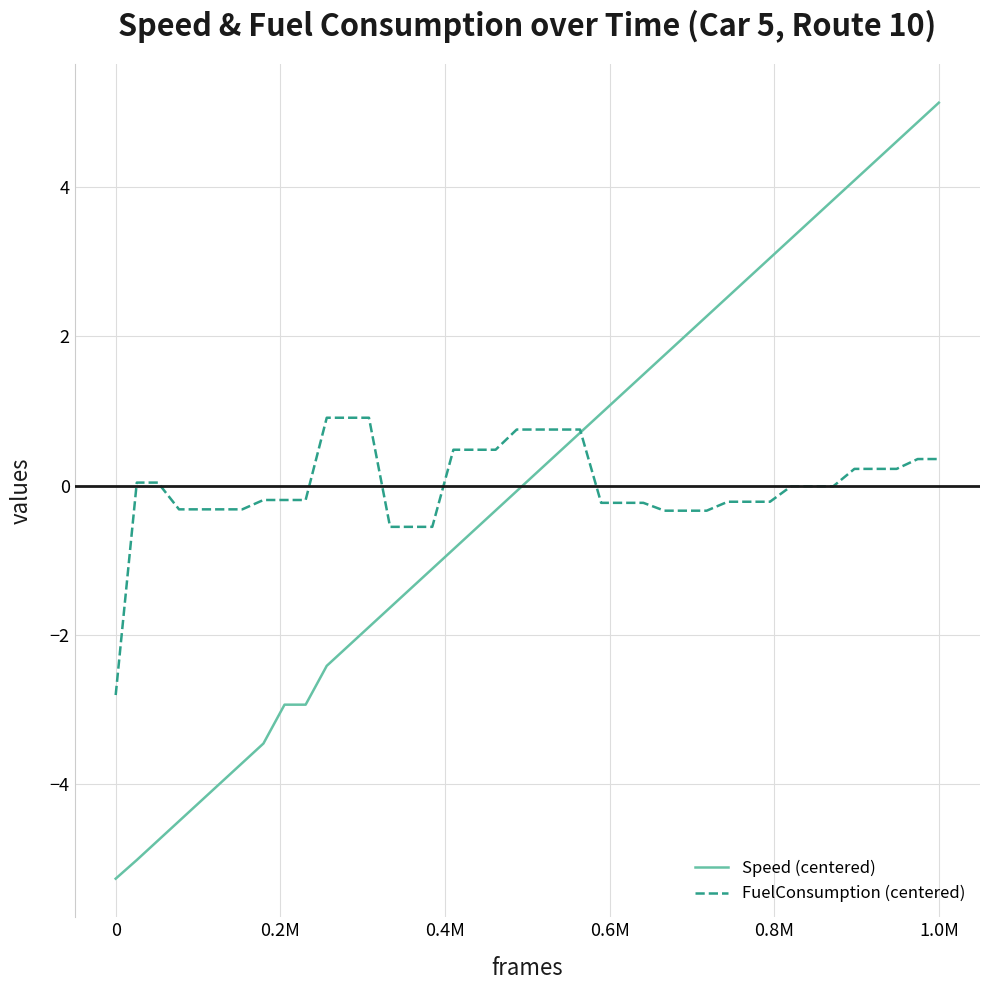

Does the chart display data point markers on the line(s)?

No